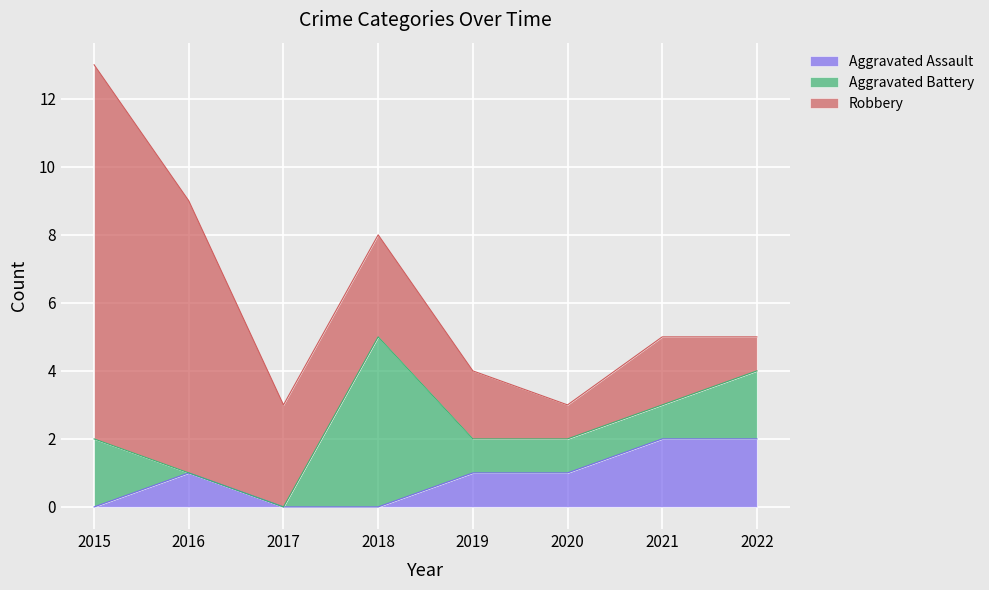

How many distinct data groups are displayed?

3